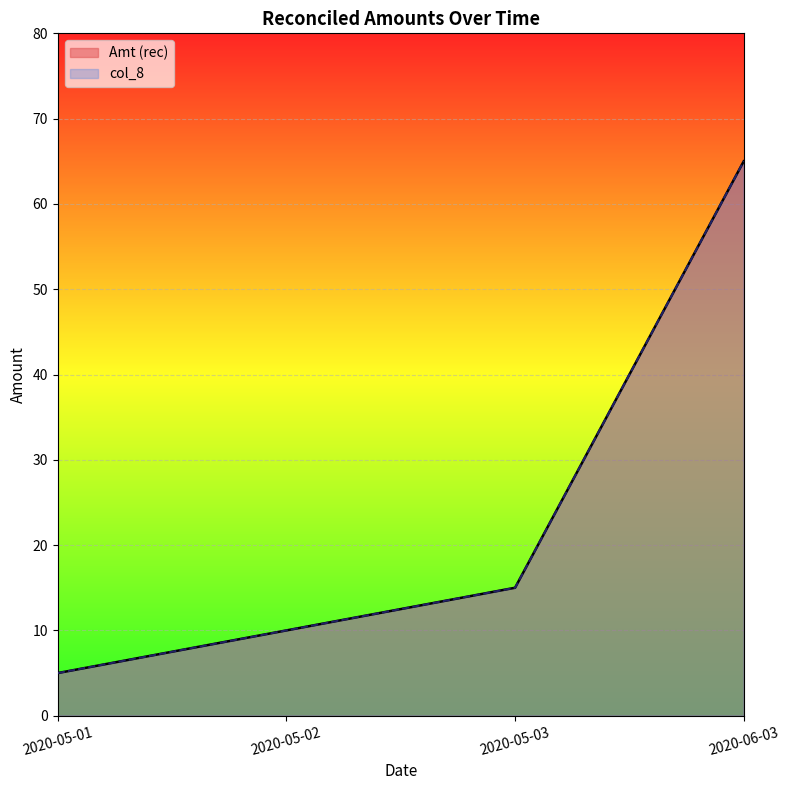

How many values in the Amt (rec) series are below 15?

2